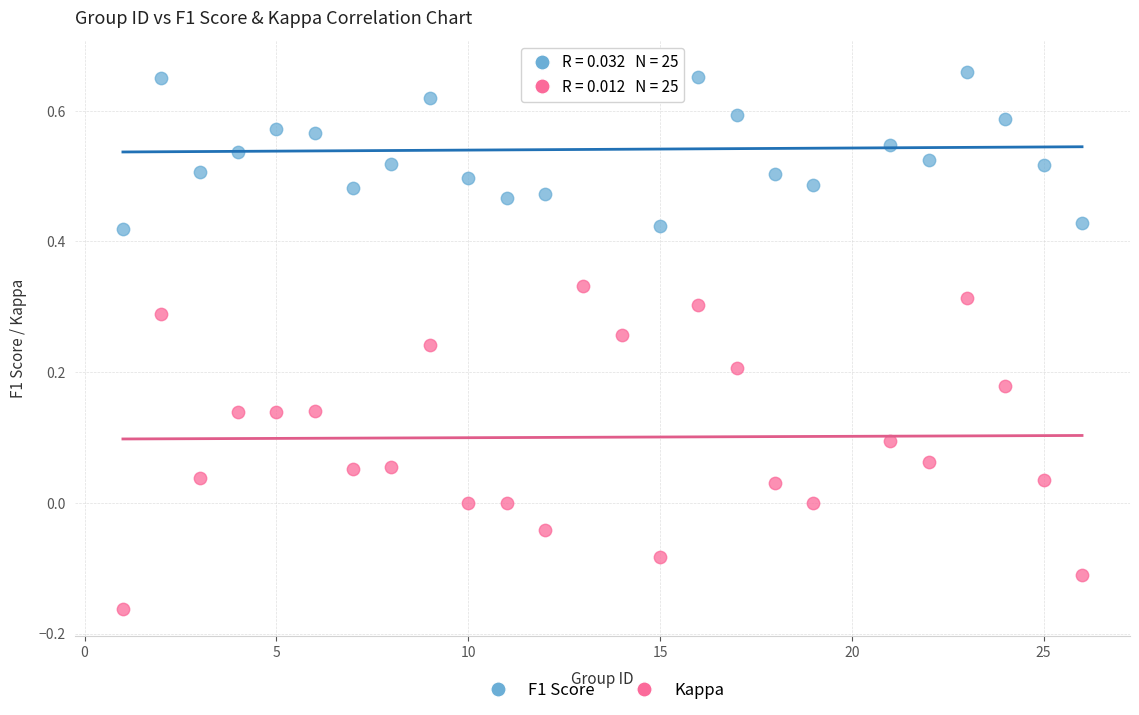

Which series has the widest spread of Y values?

Kappa